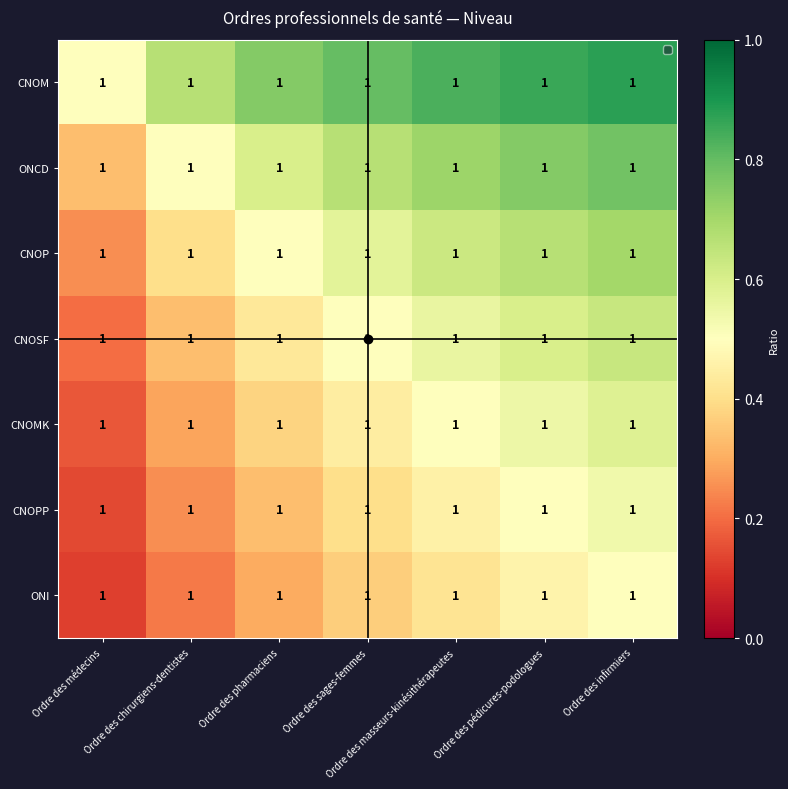

Rank the categories by CNOPP value from lowest to highest.

Ordre des médecins, Ordre des chirurgiens-dentistes, Ordre des pharmaciens, Ordre des sages-femmes, Ordre des masseurs-kinésithérapeutes, Ordre des pédicures-podologues, Ordre des infirmiers